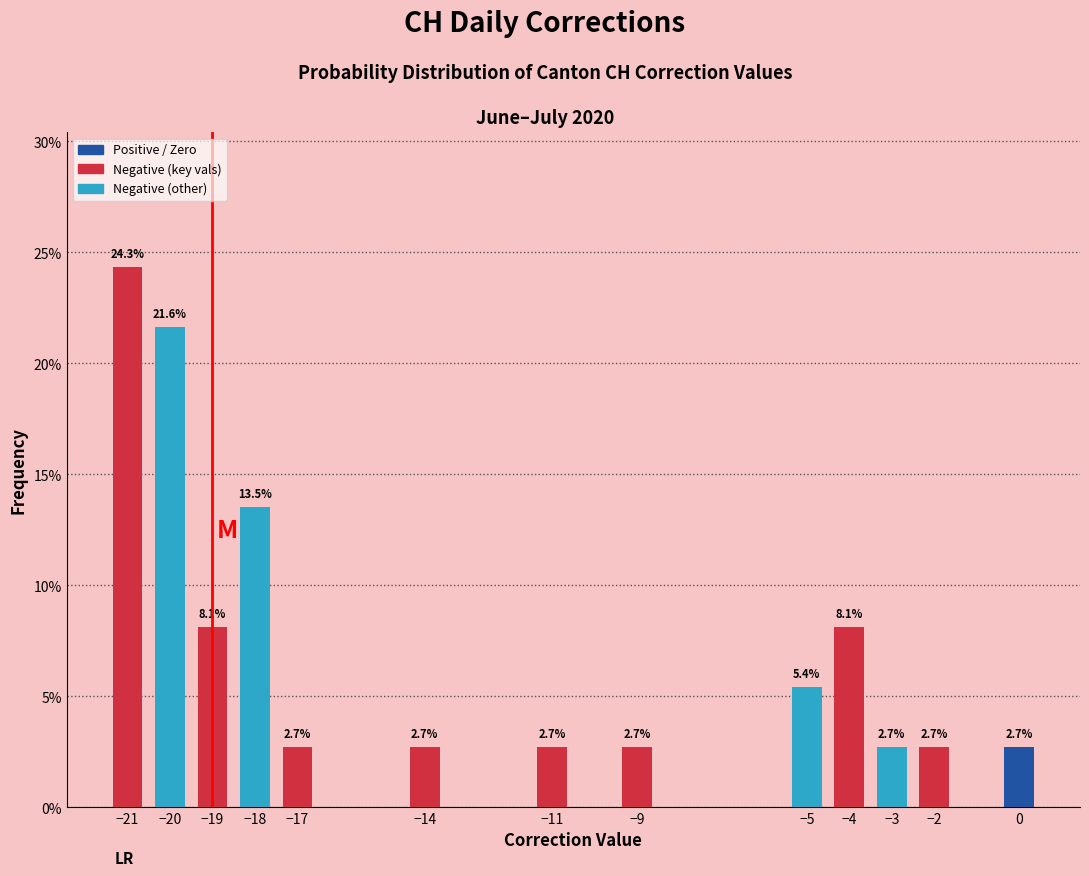

Reading left to right, transcribe all the data shown in this chart.

−21=24.3	−20=21.6	−19=8.1	−18=13.5	−17=2.7	−14=2.7	−11=2.7	−9=2.7	−5=5.4	−4=8.1	−3=2.7	−2=2.7	0=2.7